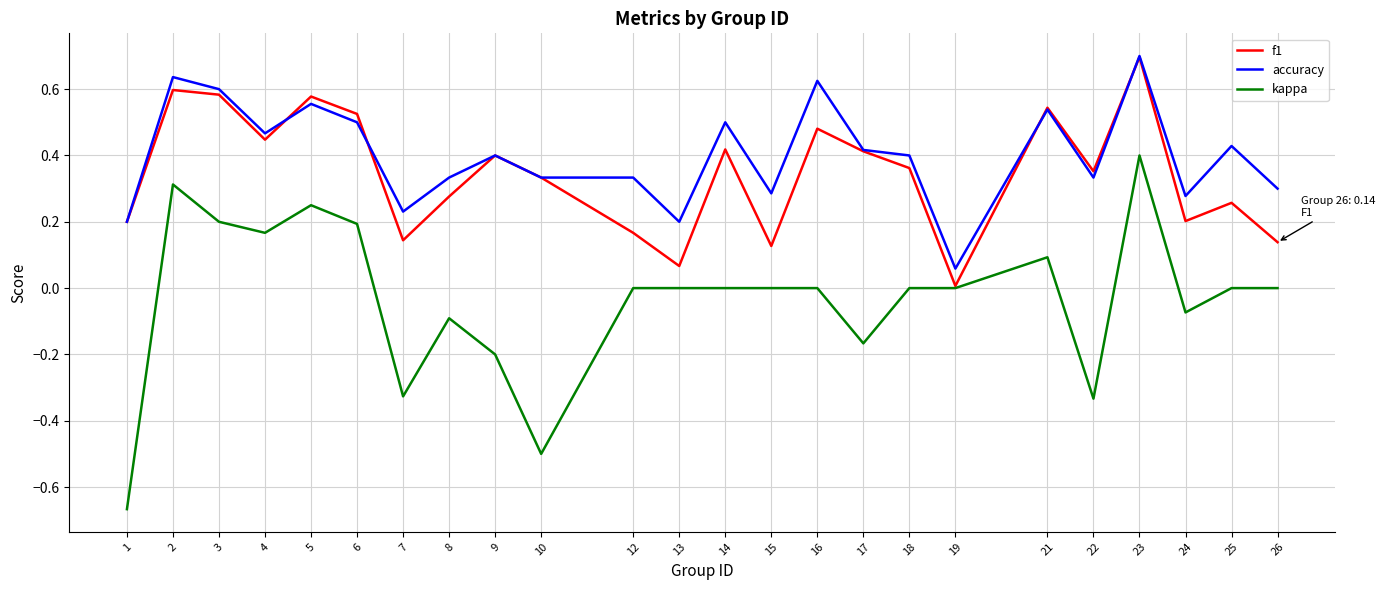

How many lines are shown in the chart?

3